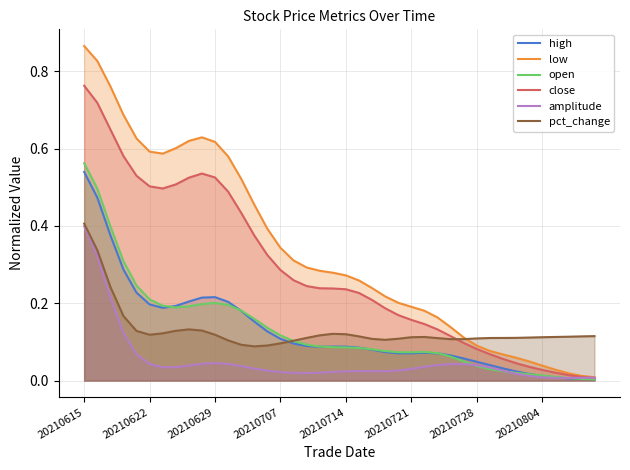

What are all the series names shown in the legend?

high, low, open, close, amplitude, pct_change